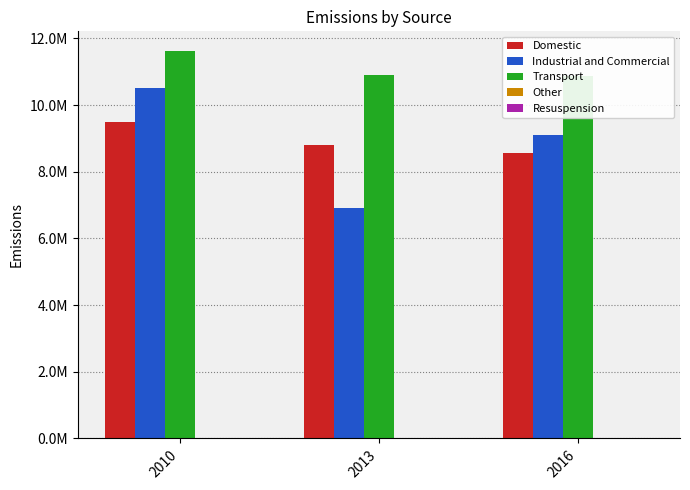

Reading right to left, transcribe all the data shown in this chart.

Domestic: 2016=8550169.6	2013=8815373.3	2010=9494766.2
Industrial and Commercial: 2016=9104235.8	2013=6915481.6	2010=10517098.2
Transport: 2016=10860959.4	2013=10909592.1	2010=11631941.6
Other: 2016=0.0	2013=0.0	2010=0.0
Resuspension: 2016=0.0	2013=0.0	2010=0.0